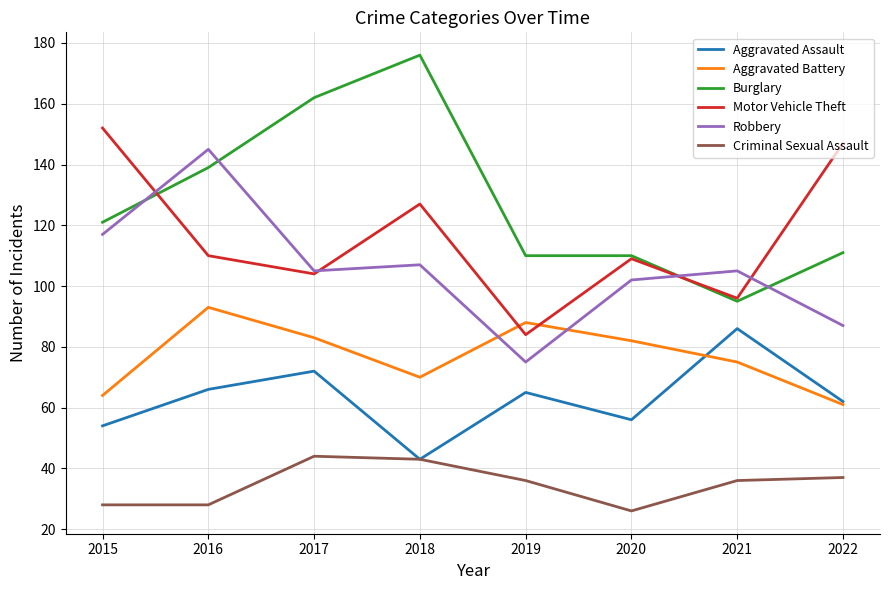

Which series changed the most between 2017 and 2021?

Burglary